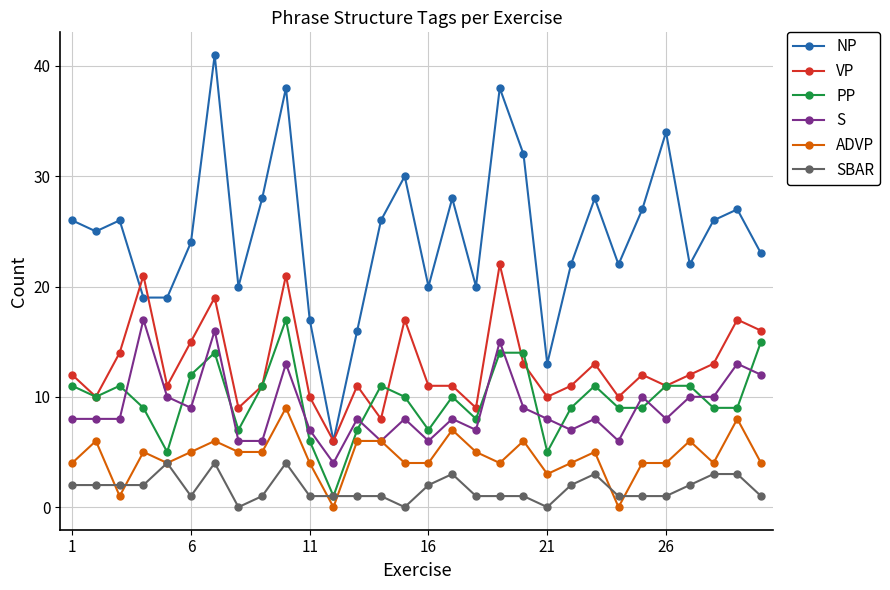

Which series has the largest total across all categories?

NP